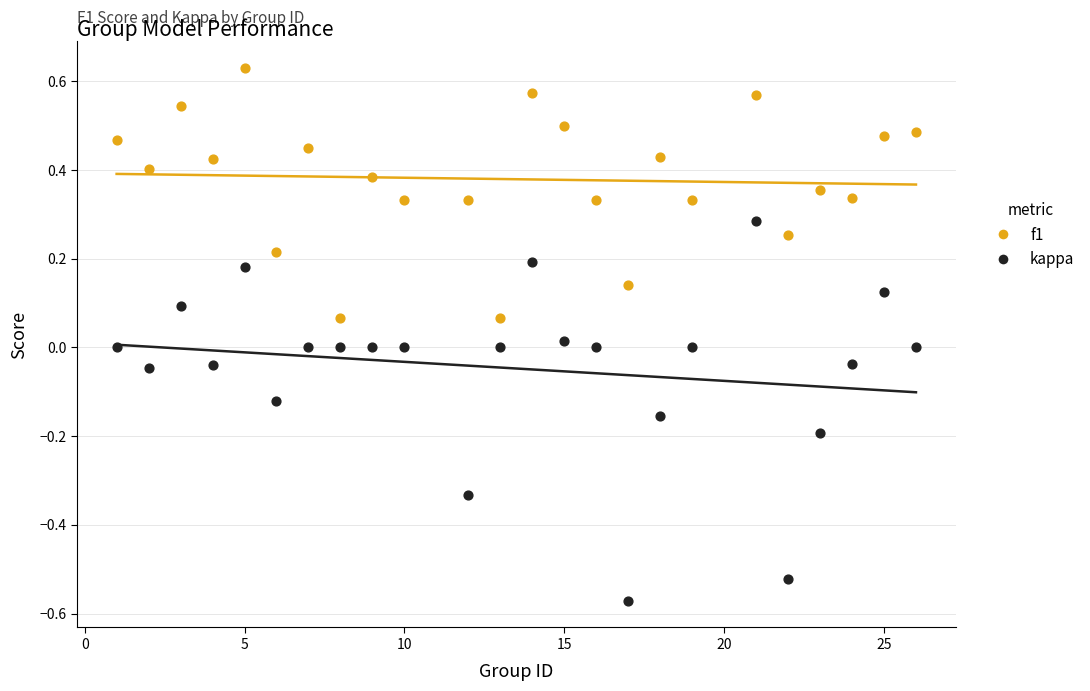

Which series contains the highest Y value?

f1